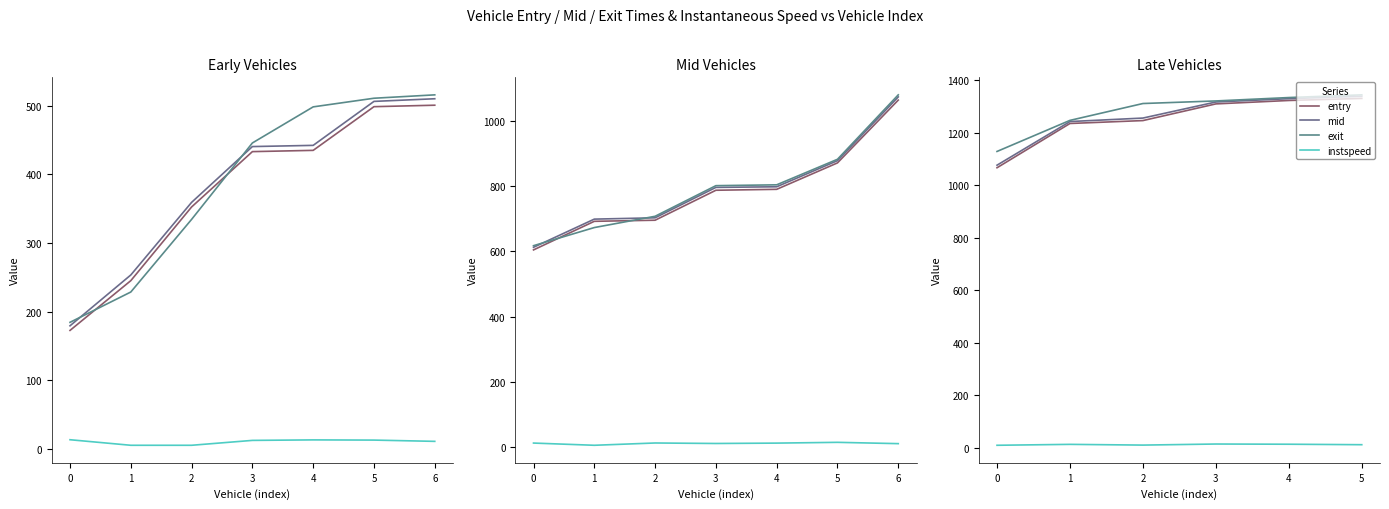

What is the value of the entry point at the 5th from the left?

1322.4